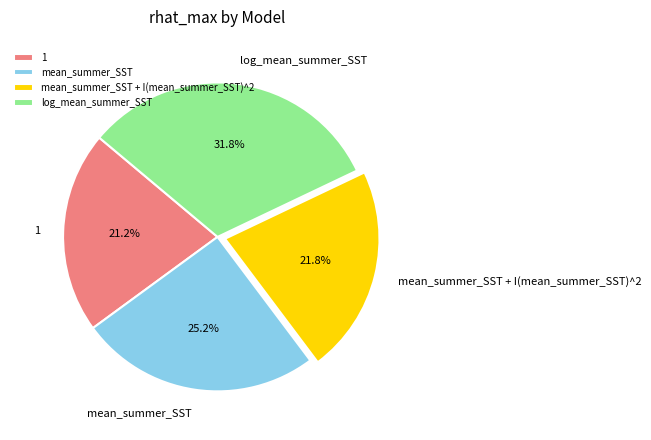

Count the number of slices in the pie.

4